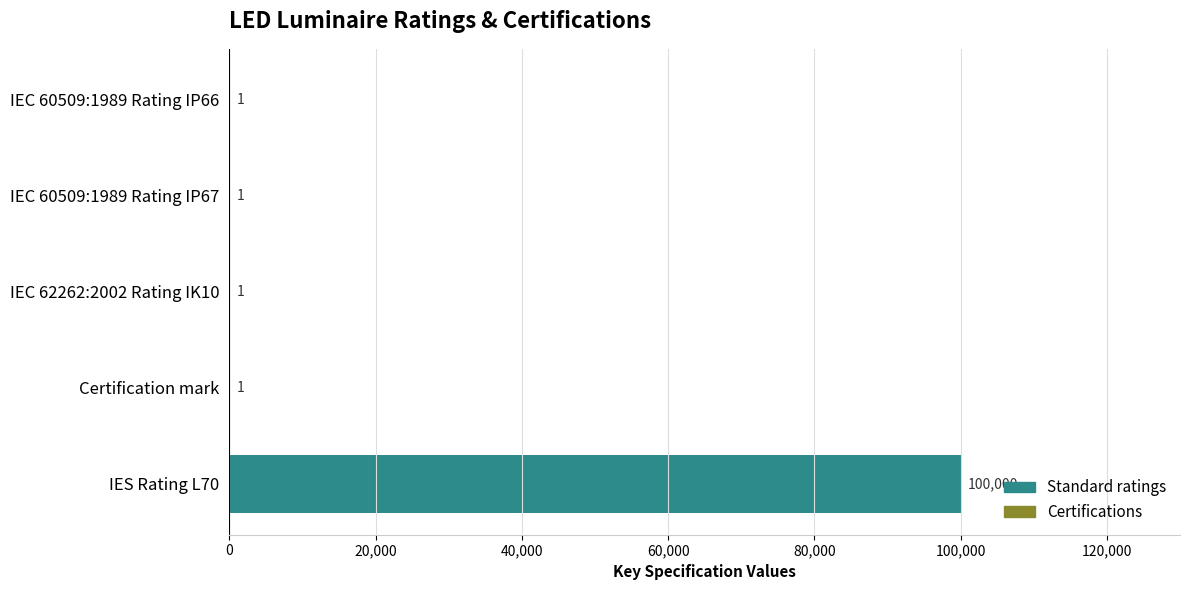

What is the sum of all values?

100004